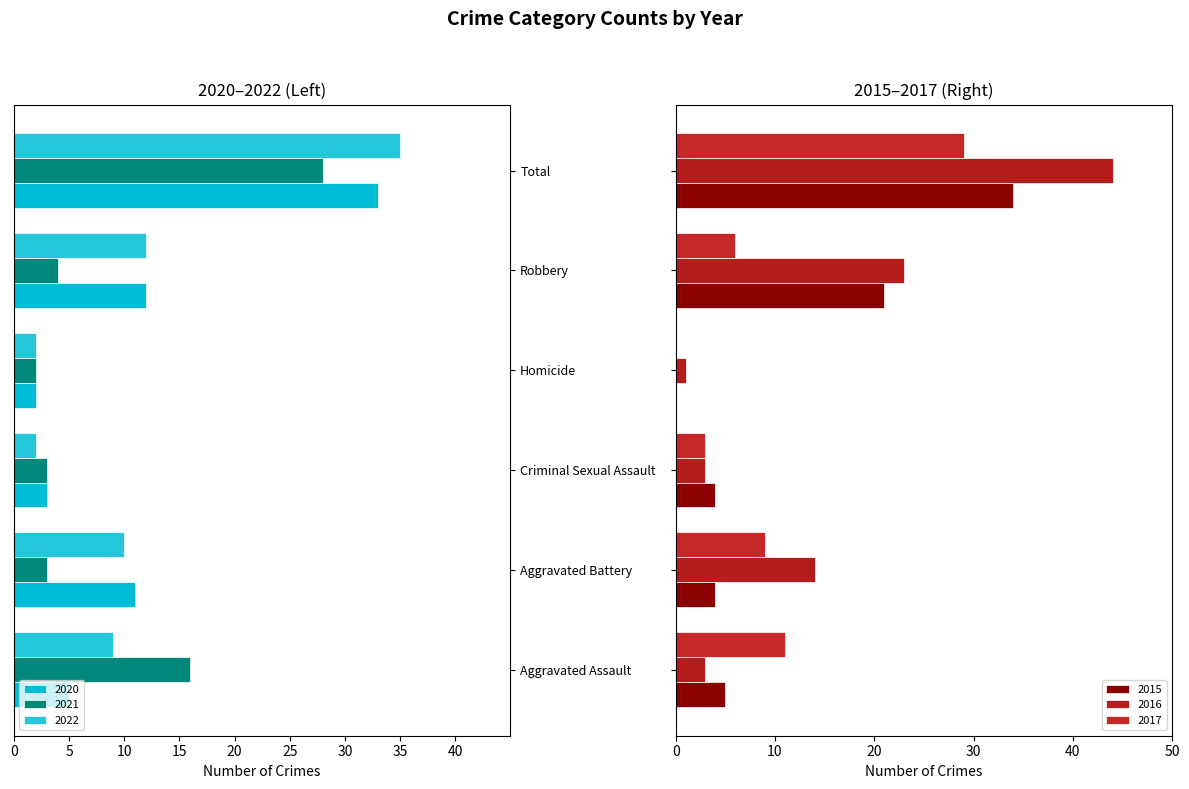

What is the spread (max minus min) of values at Homicide?

3